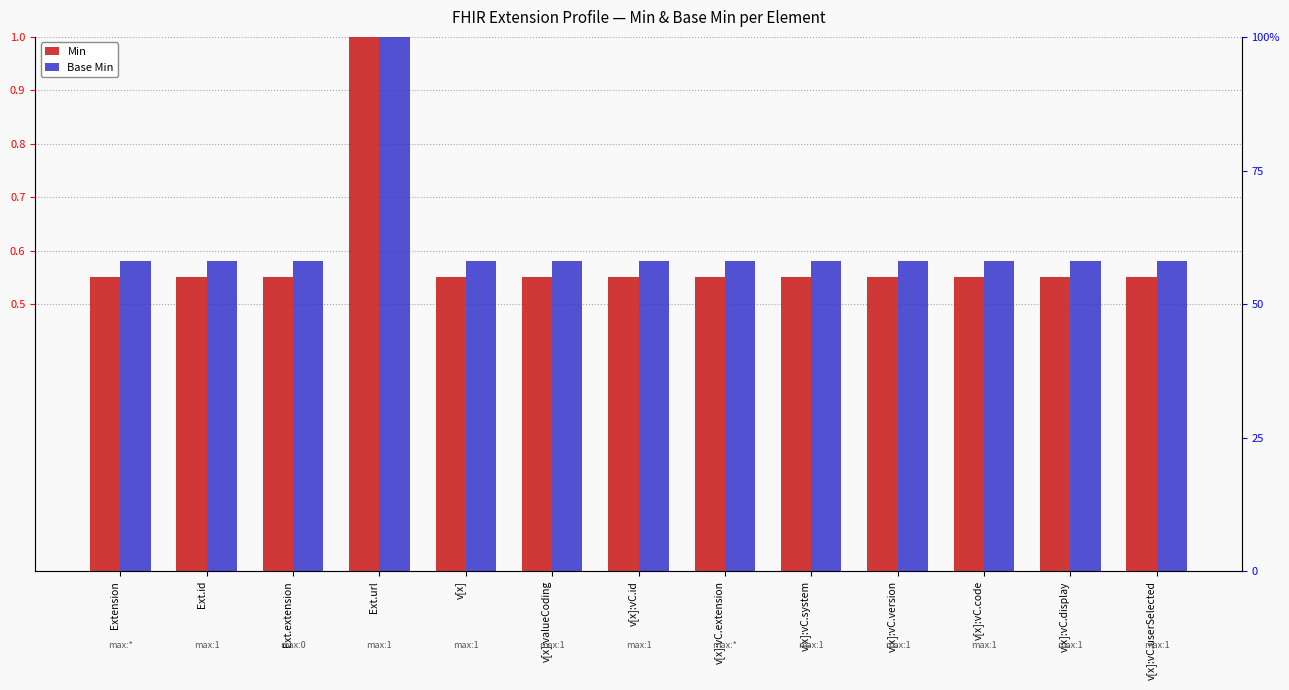

Which series has the widest spread of values?

Min